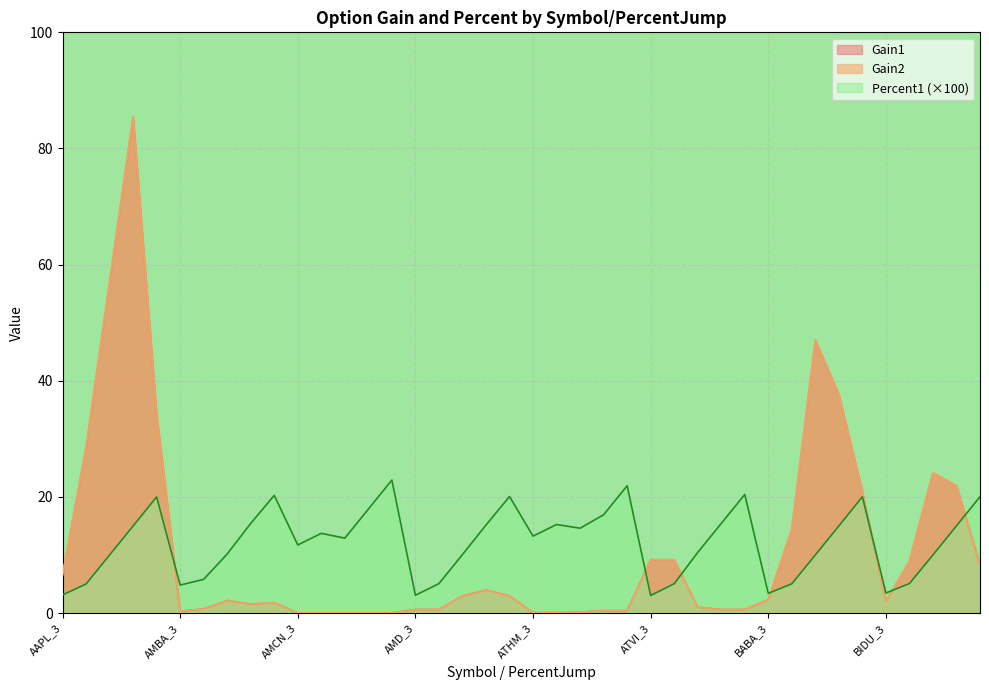

True or false: Gain1 and Gain2 cross at least once.

False